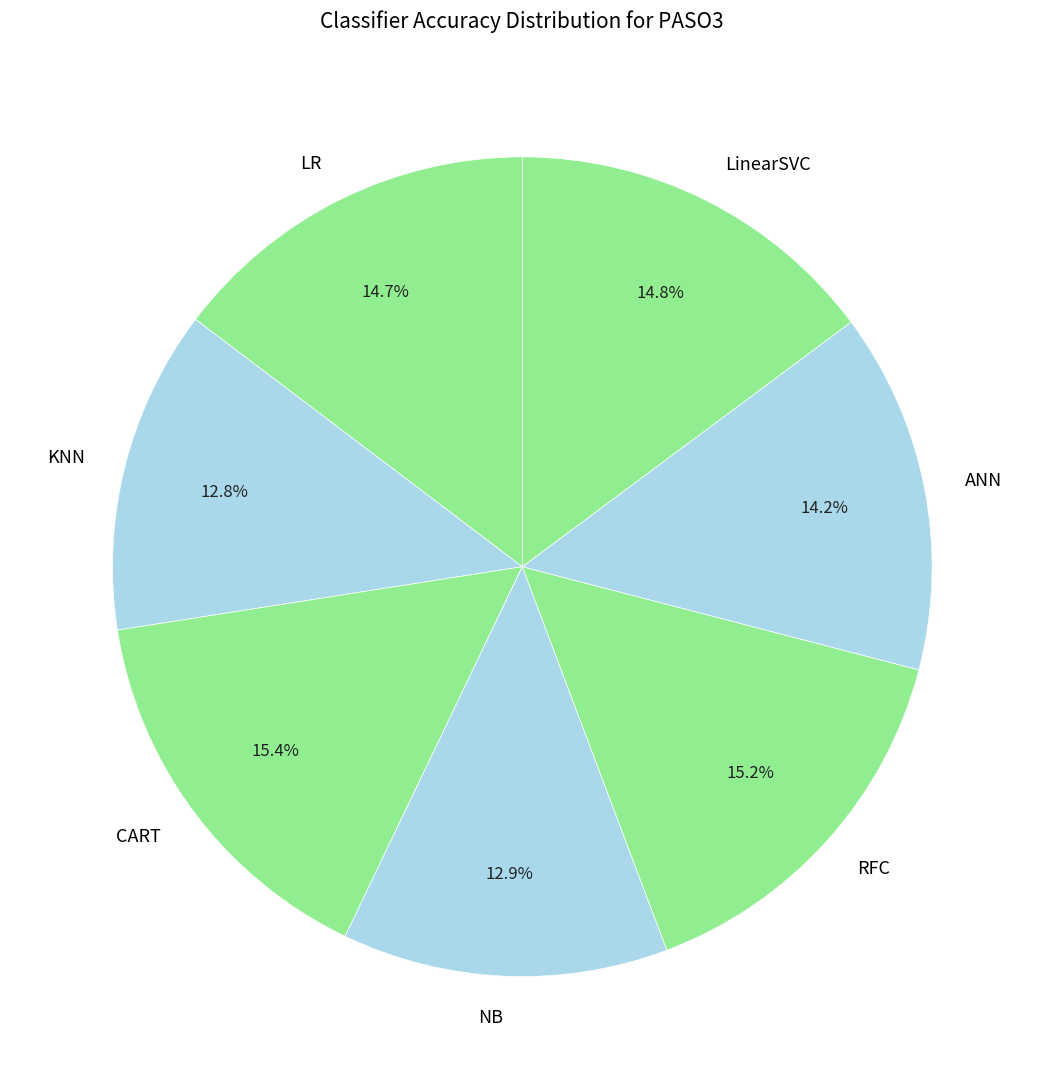

Is it true that LinearSVC is 15% of the pie?

True